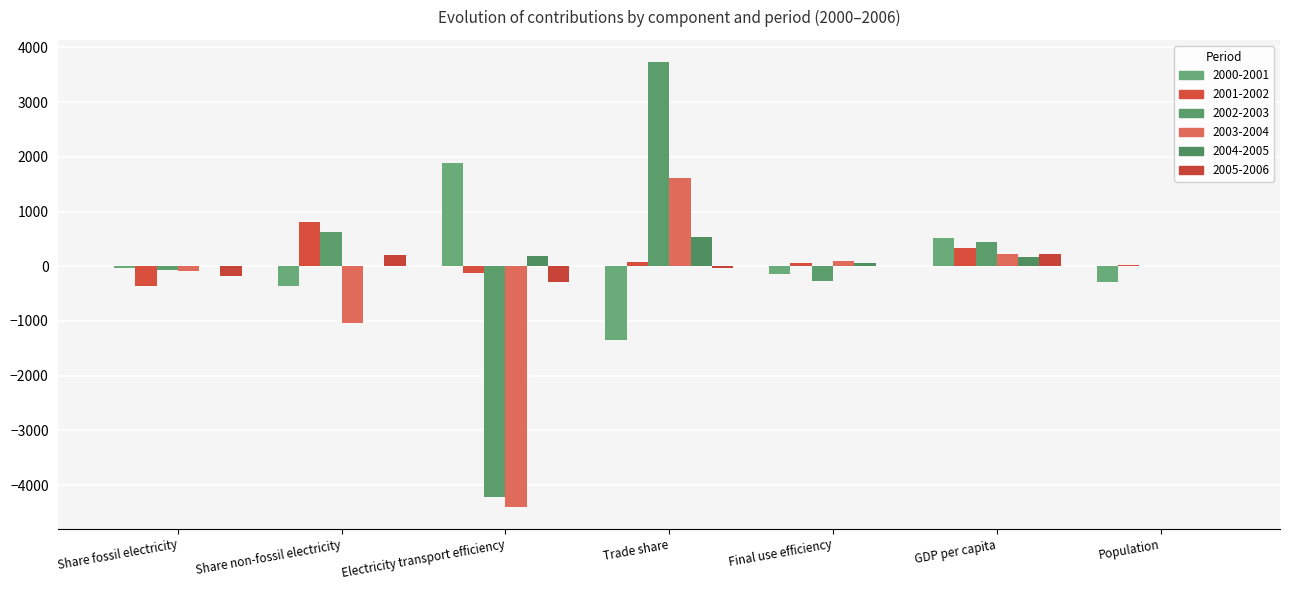

What is the sum of all 2002-2003 values?

232.0